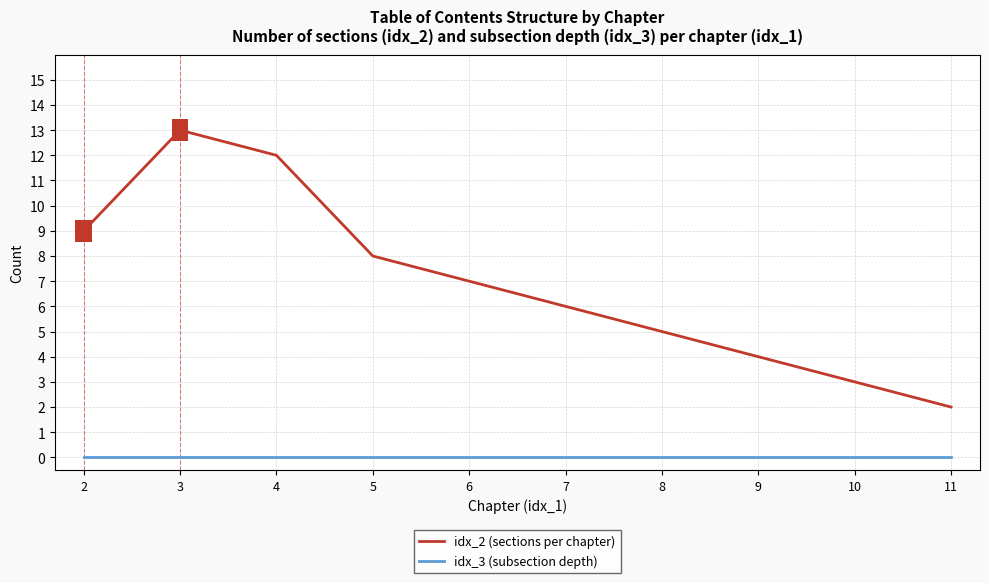

What are all the series names shown in the legend?

idx_2 (sections per chapter), idx_3 (subsection depth)